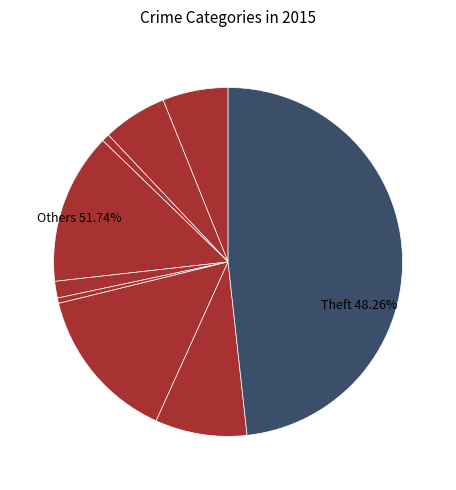

What percentage do Aggravated Assault and Burglary together represent?

20.1%